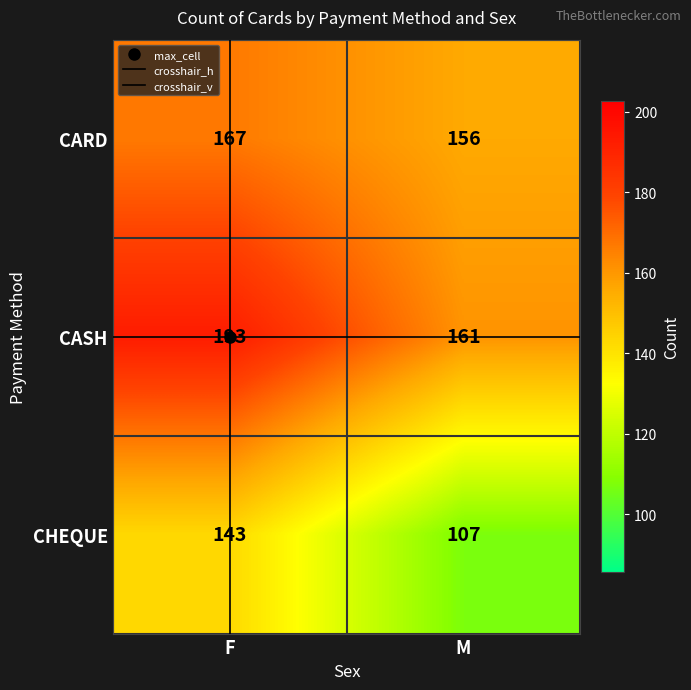

Is it true that CHEQUE equals 59 at F?

False